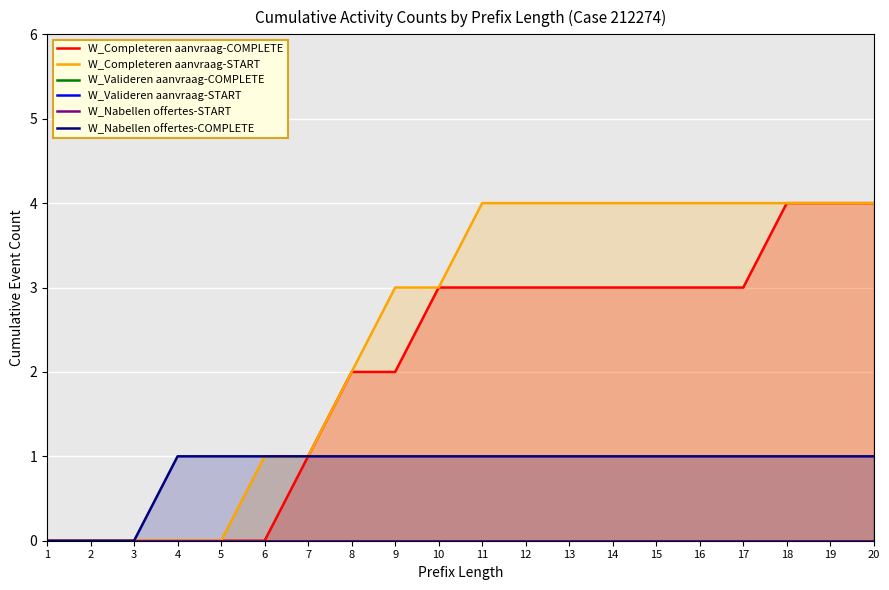

Is it true that W_Completeren aanvraag-COMPLETE equals 2 at 1?

False